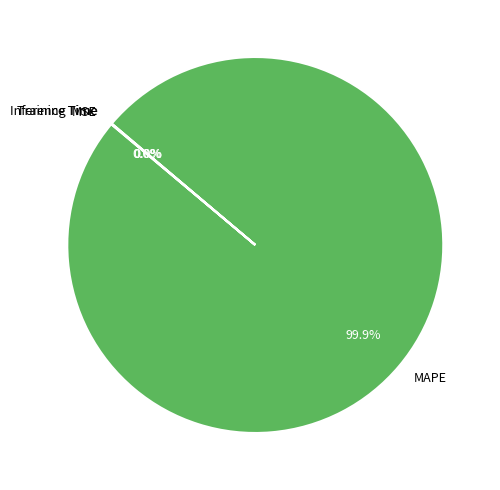

Does any single category account for the majority?

Yes